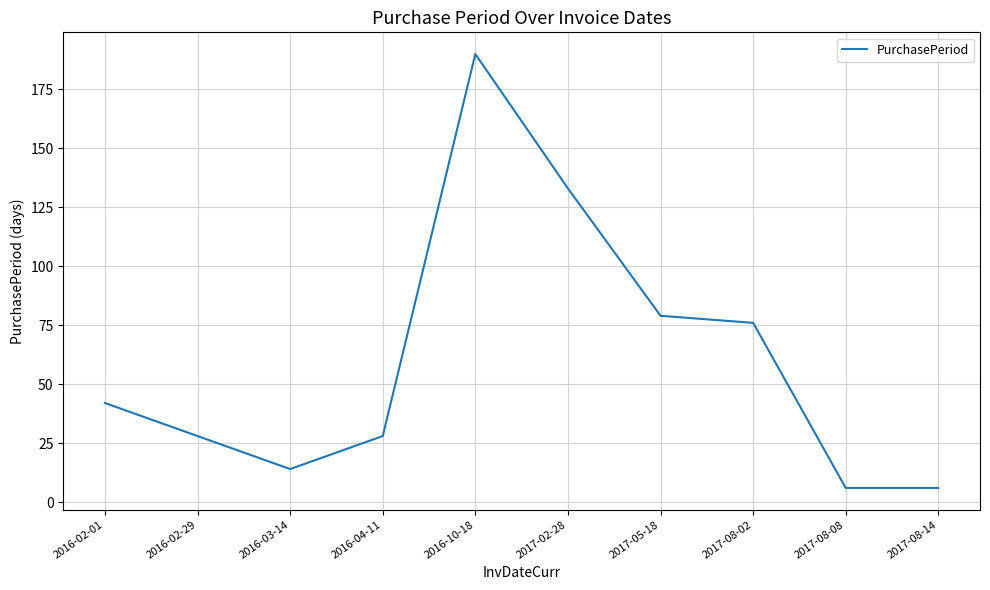

At which category does the data reach its first local peak?

2016-10-18